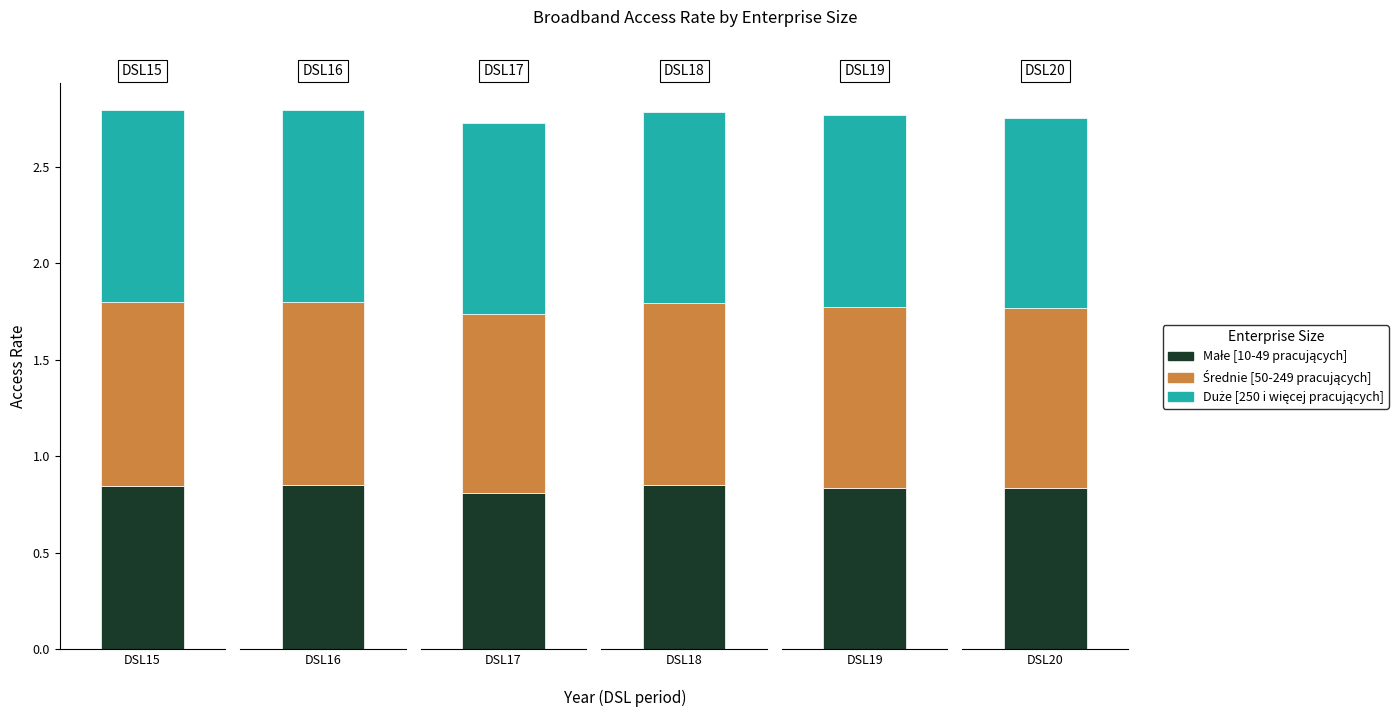

At which label is Duże [250 i więcej pracujących] closest to 0?

DSL20